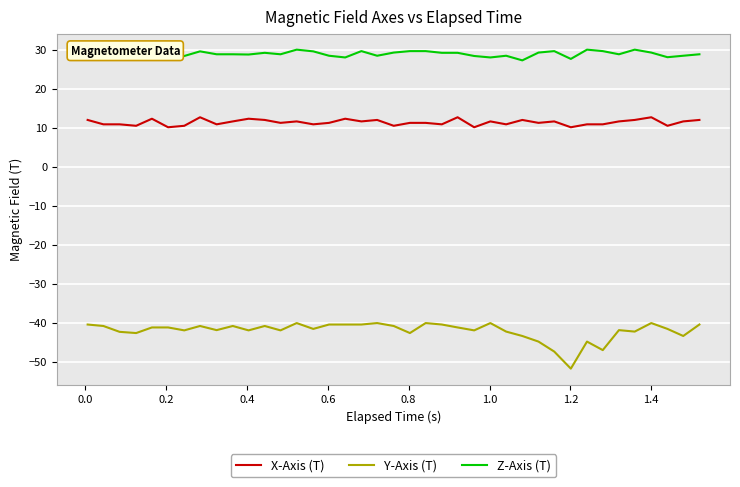

True or false: X-Axis (T) and Z-Axis (T) intersect in this chart.

False